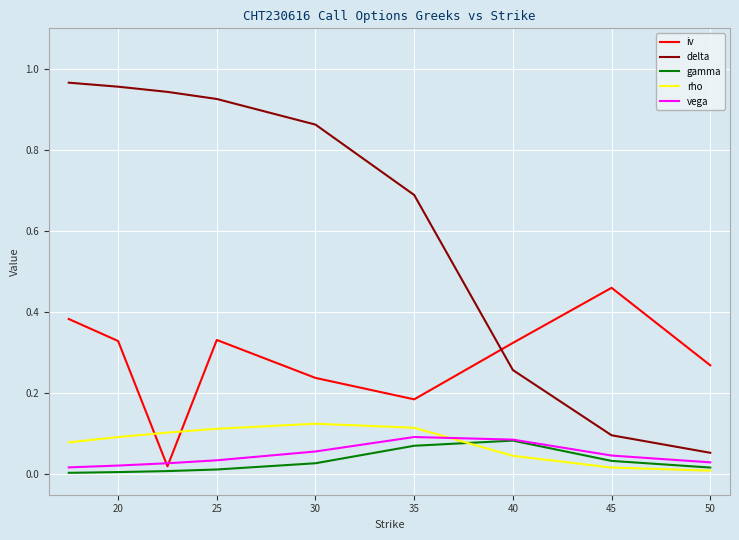

Which series has the largest range (max minus min)?

delta